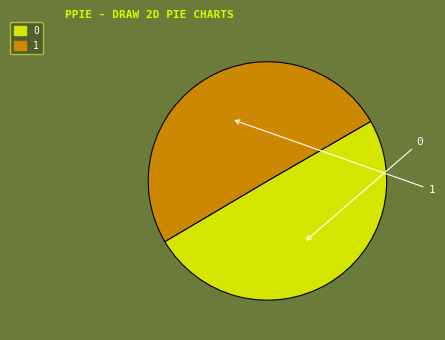

True or false: 1 accounts for 63% of the total.

False